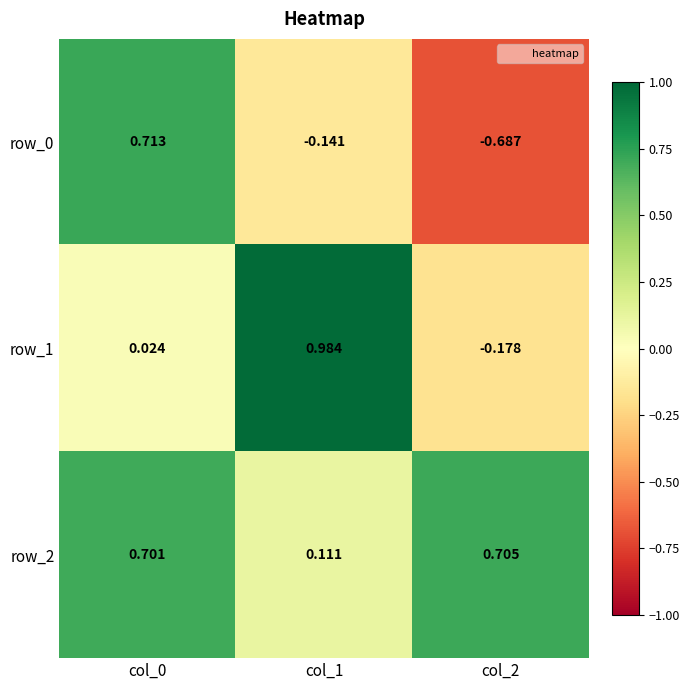

Count the row_2 values in the range 0 to 1.

3